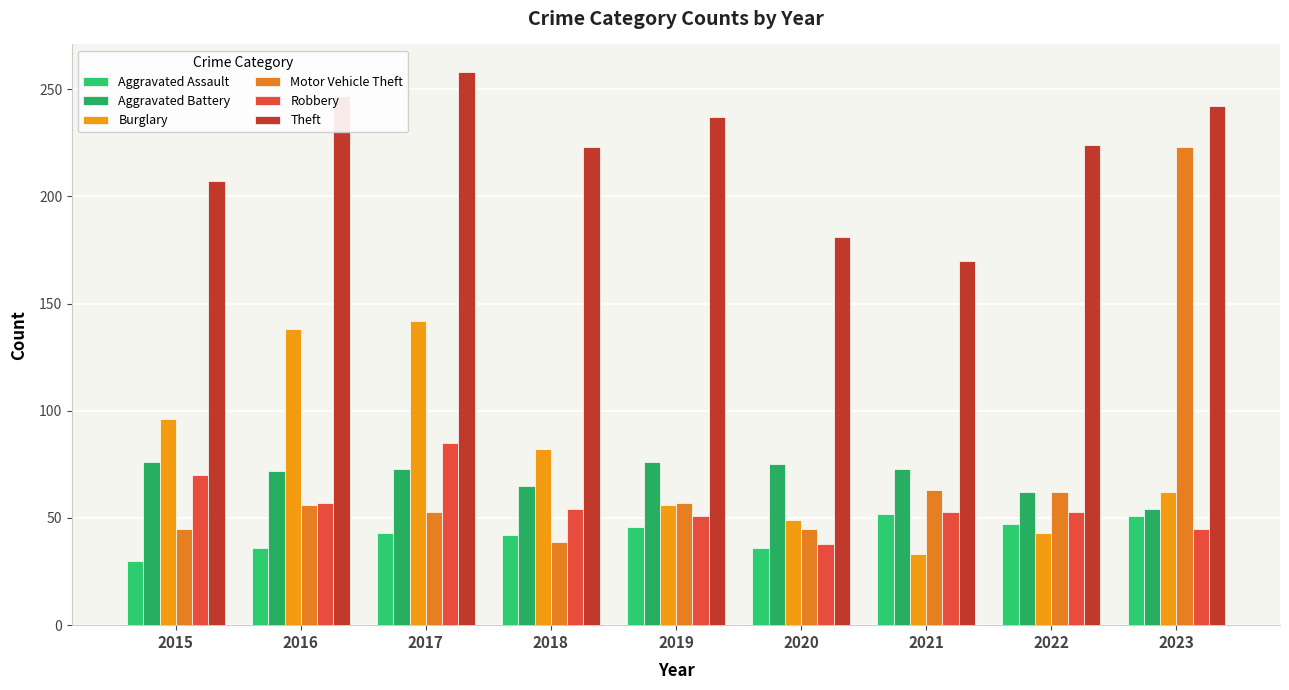

What value does the Aggravated Battery series have at 2022, to the nearest 10?

60